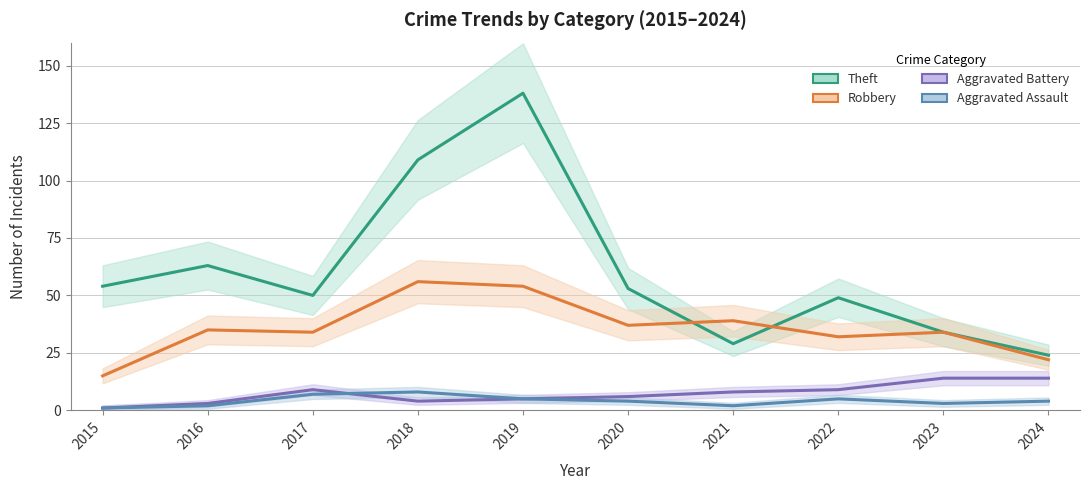

Which series has the largest total across all categories?

Theft